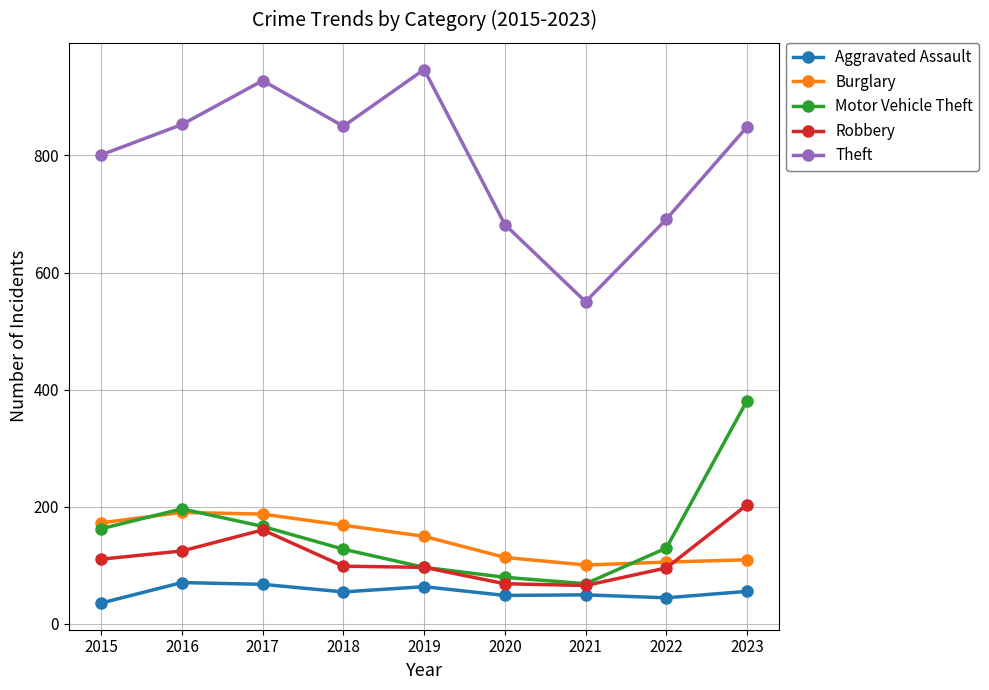

At which category does Theft reach its first local peak?

2017